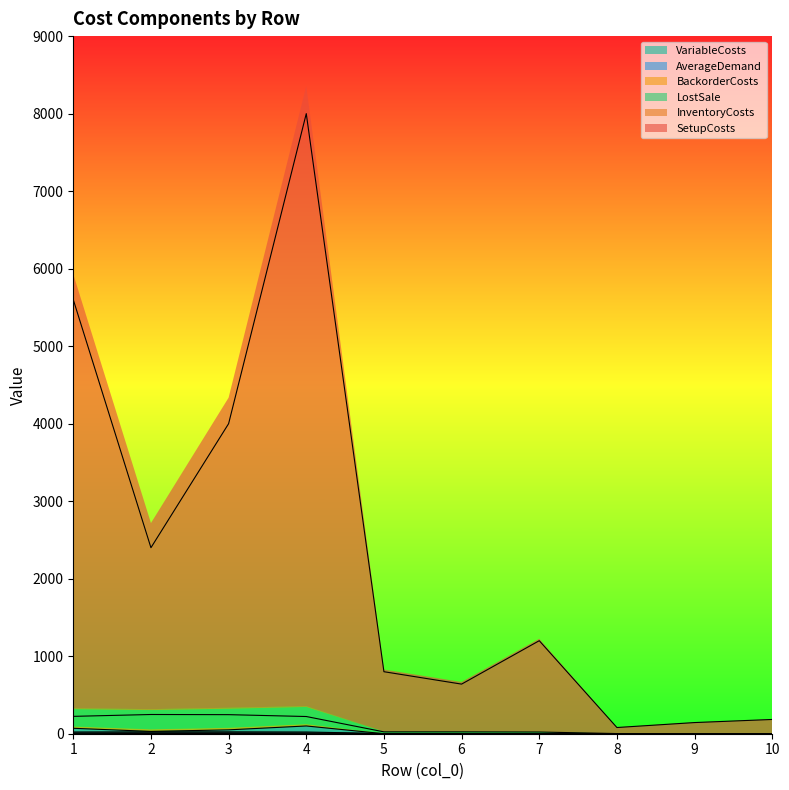

How many values in VariableCosts are above zero?

7